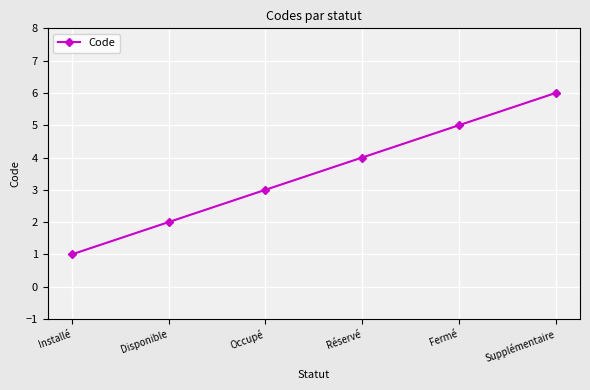

List the labels in order of value, largest first.

Supplémentaire, Fermé, Réservé, Occupé, Disponible, Installé